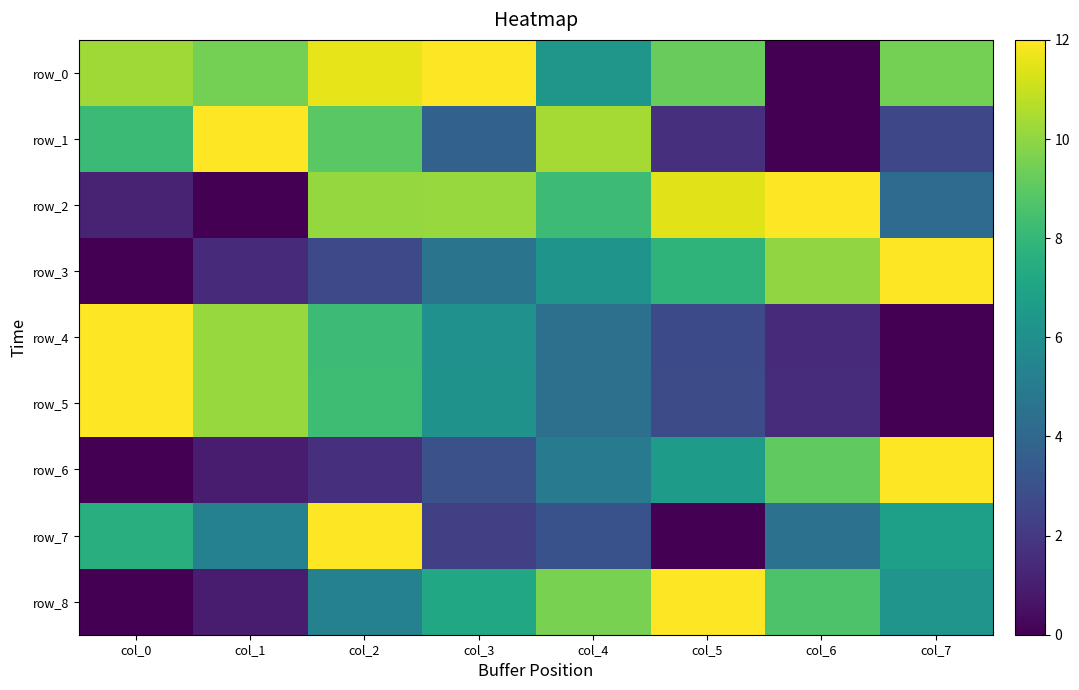

Which category has the lowest value in the row_5 series?

col_7